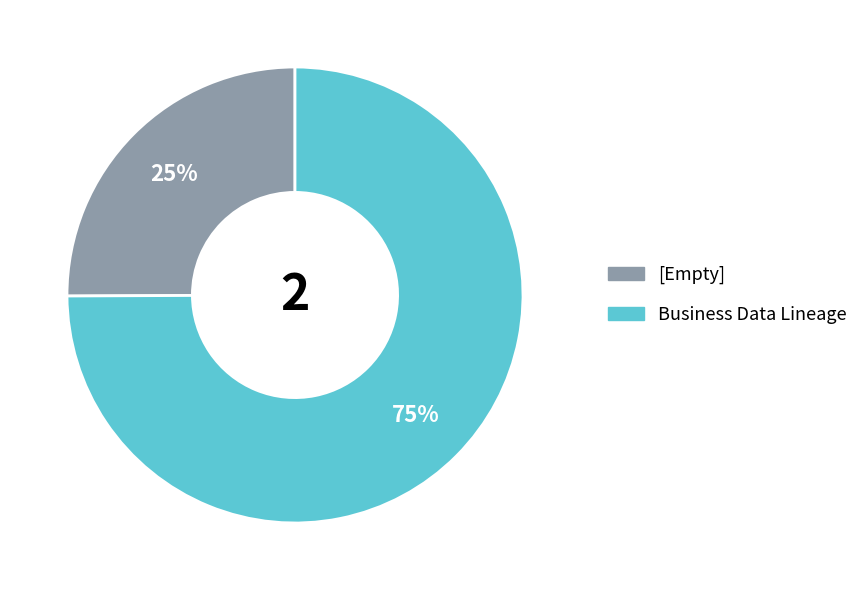

Is the sum of Business Data Lineage and [Empty] greater than half?

Yes